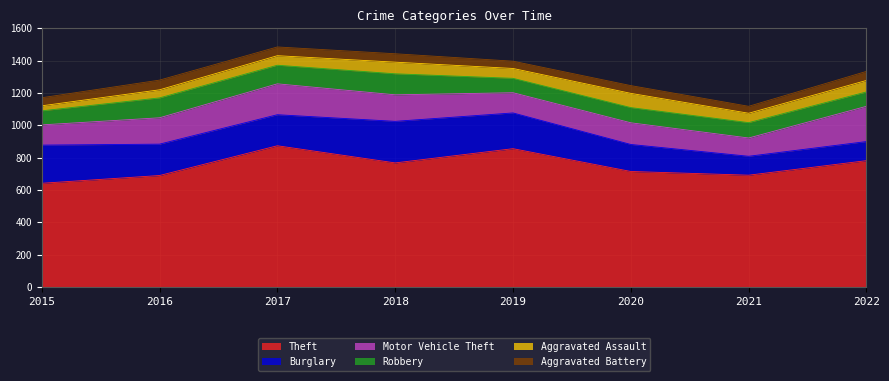

What is the sum of all Burglary values?

1502